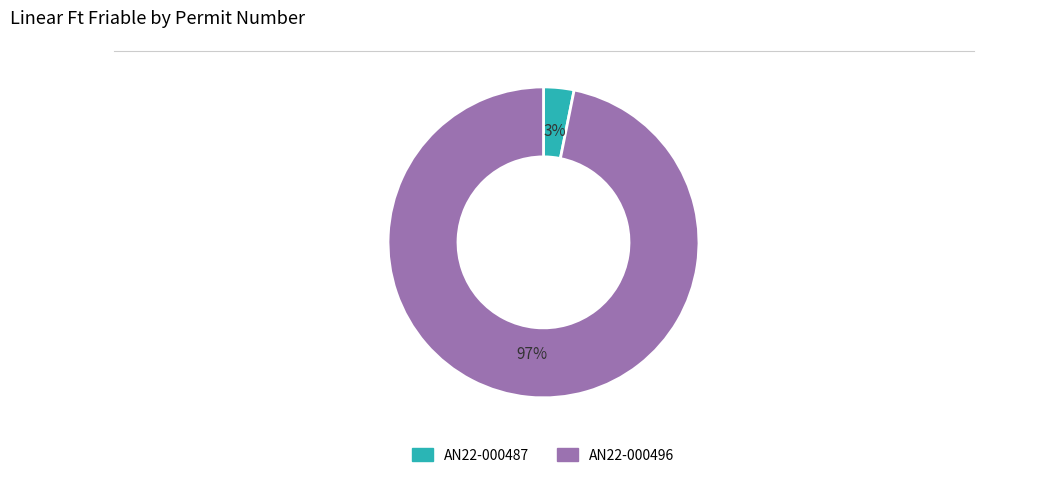

To the nearest percent, what is the average slice percentage?

50%